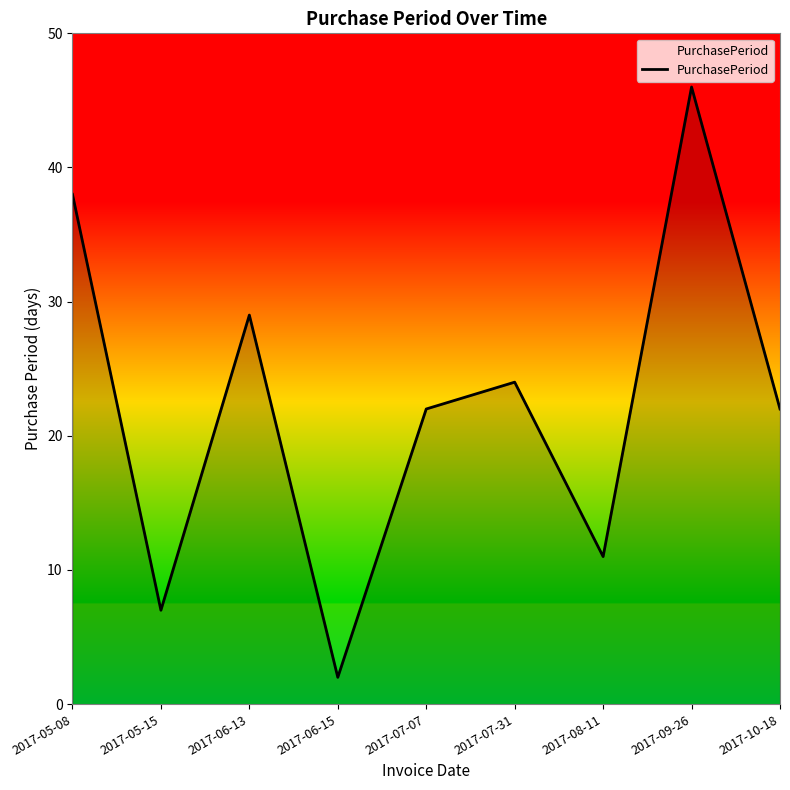

What is the ratio of the value at 2017-05-08 to the value at 2017-07-07?

1.7